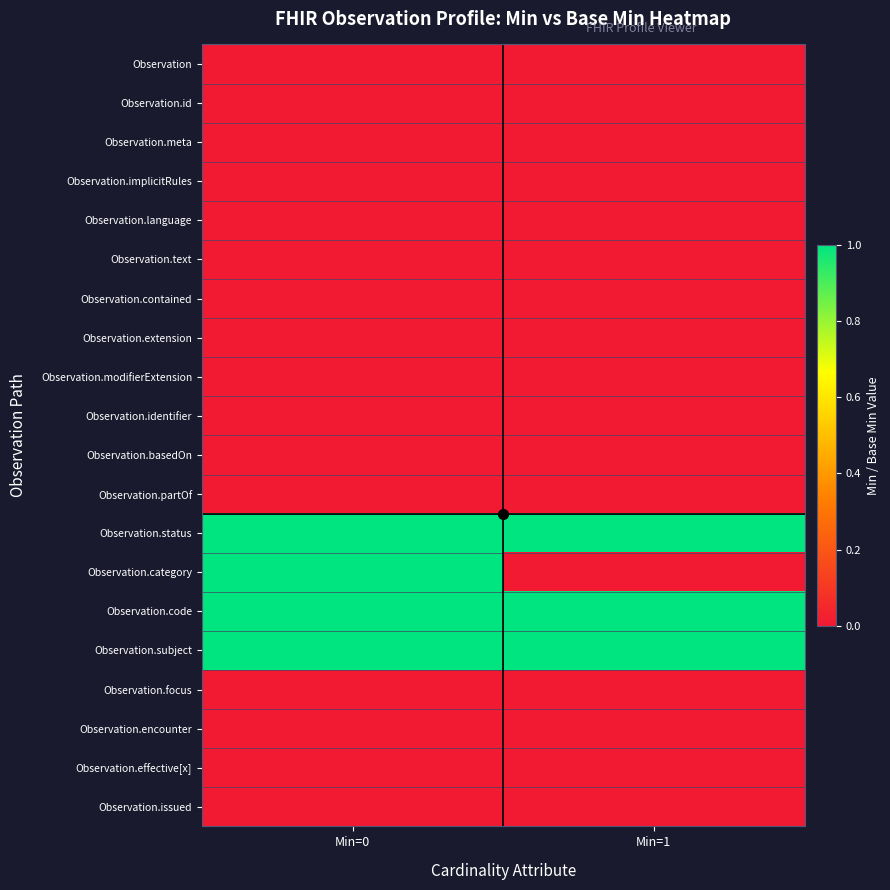

Reading left to right, transcribe all the data shown in this chart.

Observation: Min=0=0	Min=1=0
Observation.id: Min=0=0	Min=1=0
Observation.meta: Min=0=0	Min=1=0
Observation.implicitRules: Min=0=0	Min=1=0
Observation.language: Min=0=0	Min=1=0
Observation.text: Min=0=0	Min=1=0
Observation.contained: Min=0=0	Min=1=0
Observation.extension: Min=0=0	Min=1=0
Observation.modifierExtension: Min=0=0	Min=1=0
Observation.identifier: Min=0=0	Min=1=0
Observation.basedOn: Min=0=0	Min=1=0
Observation.partOf: Min=0=0	Min=1=0
Observation.status: Min=0=1	Min=1=1
Observation.category: Min=0=1	Min=1=0
Observation.code: Min=0=1	Min=1=1
Observation.subject: Min=0=1	Min=1=1
Observation.focus: Min=0=0	Min=1=0
Observation.encounter: Min=0=0	Min=1=0
Observation.effective[x]: Min=0=0	Min=1=0
Observation.issued: Min=0=0	Min=1=0